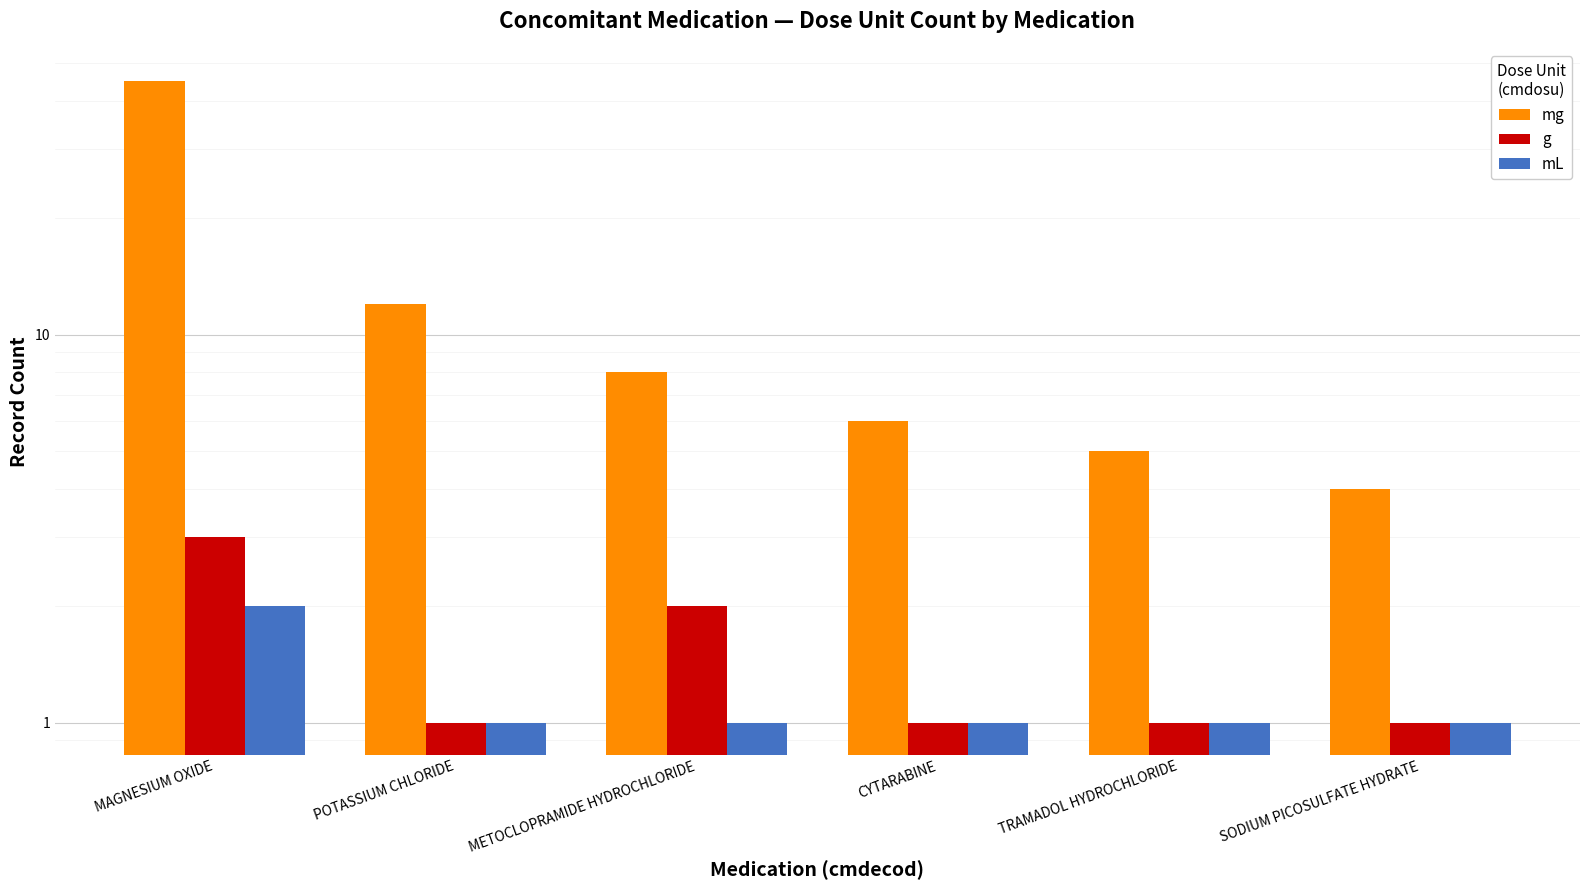

Reading left to right, transcribe all the data shown in this chart.

mg: 45	12	8	6	5	4
g: 3	1	2	1	1	1
mL: 2	1	1	1	1	1